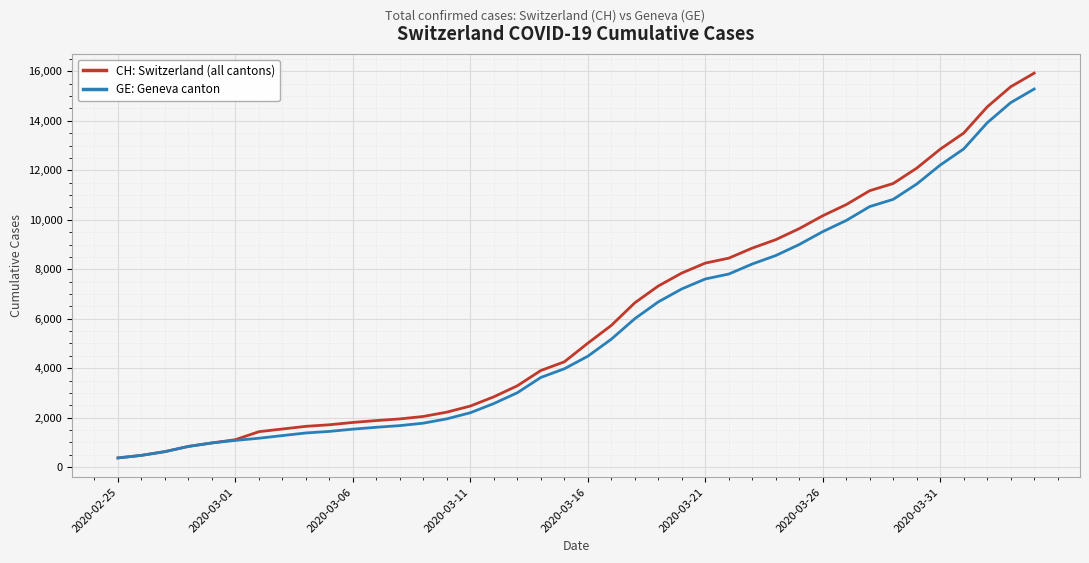

Which series has the largest total across all categories?

CH: Switzerland (all cantons)